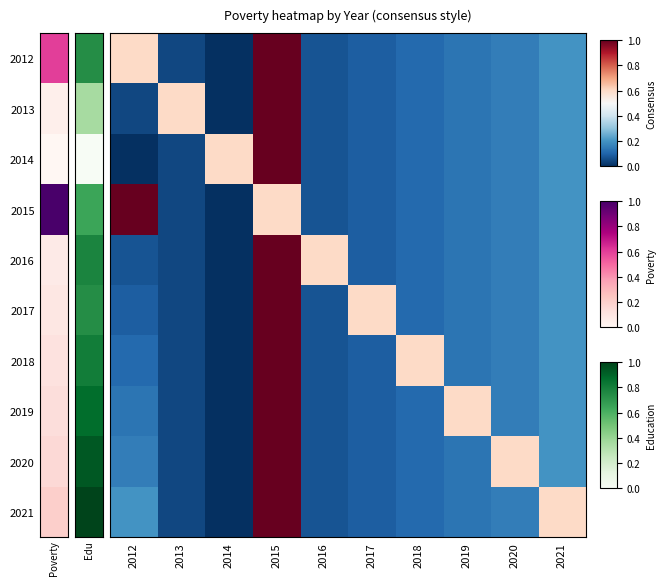

Which has a higher value, 2019 or 2018?

2019